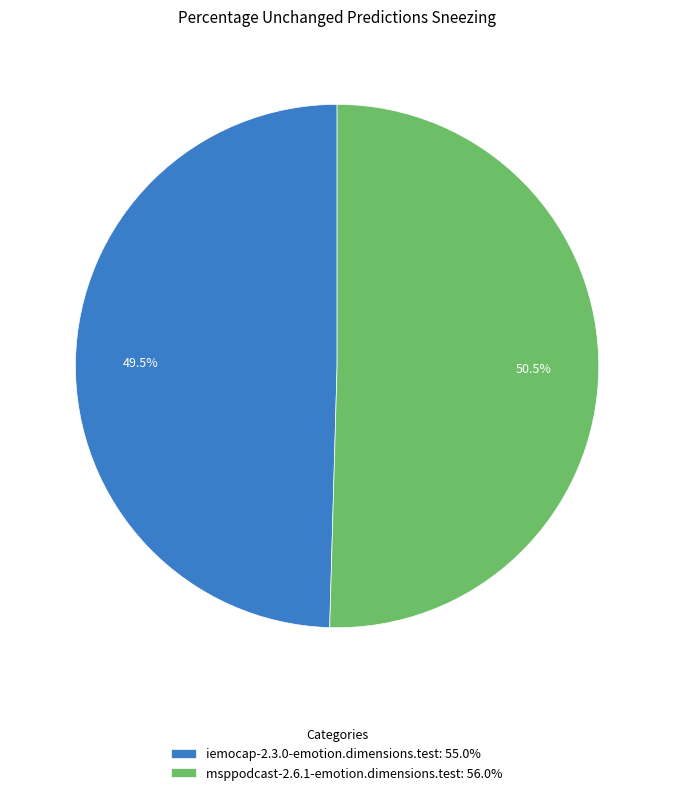

How many slices are in this pie chart?

2